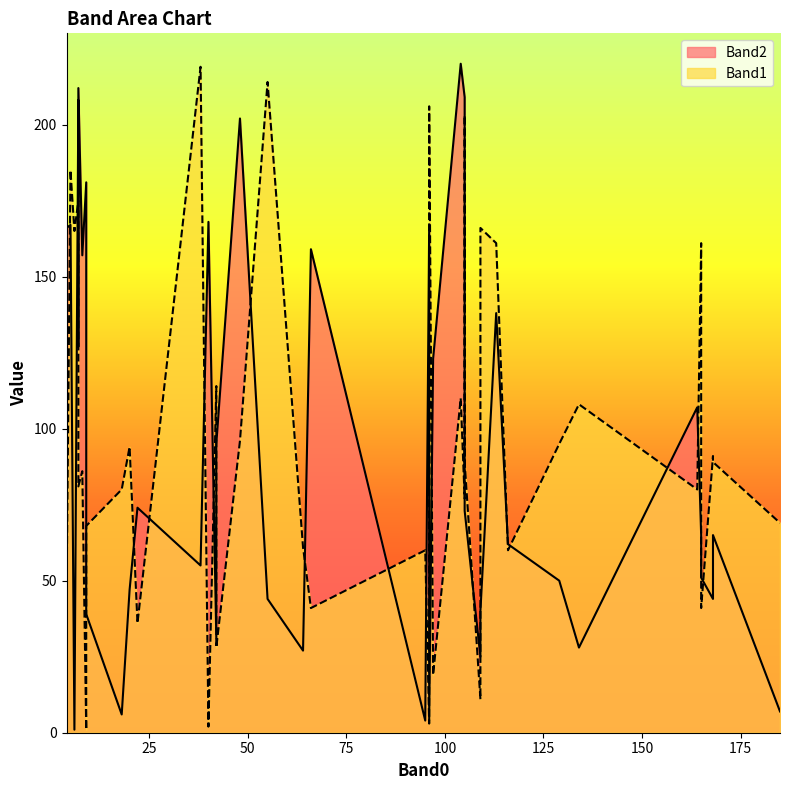

Rank the series by their average value, from highest to lowest.

Band2, Band1